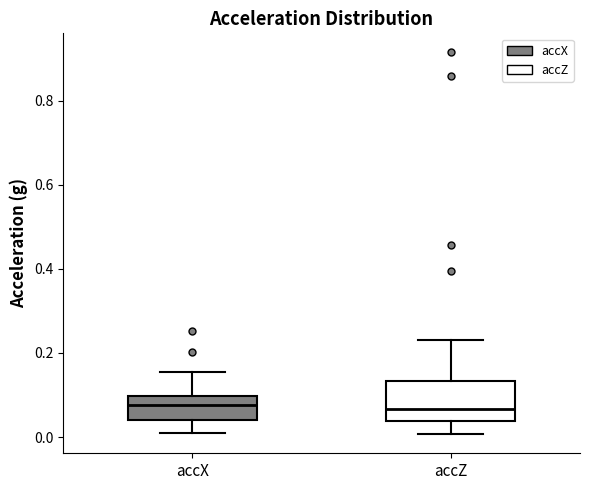

Where is the upper edge of the box for accZ on the y-axis? The values are not printed on the chart, so give them approximately, as read against the axis.

0.14